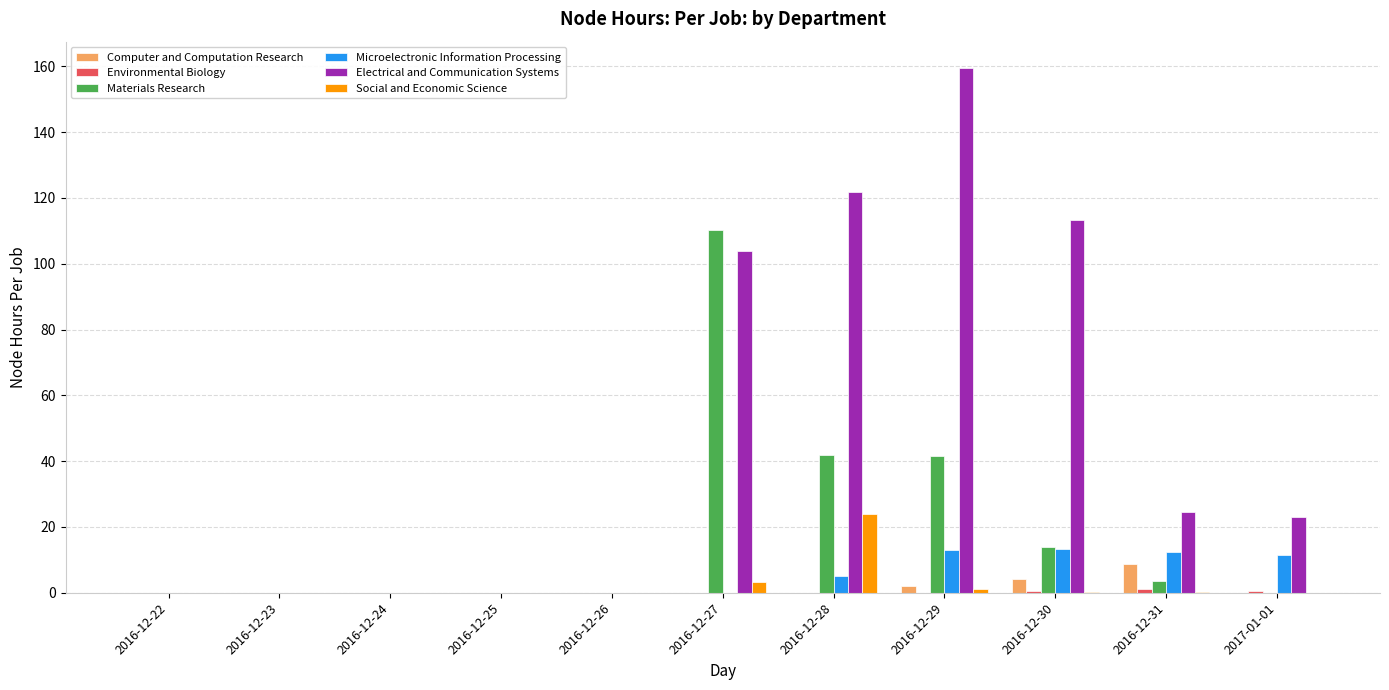

Is the value of Materials Research at 2016-12-28 greater than the value of Electrical and Communication Systems at 2016-12-30?

No